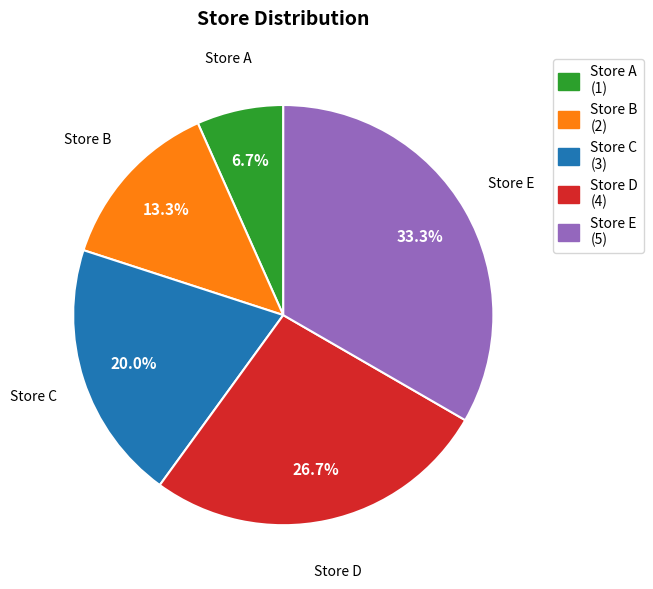

What percentage is the Store E slice, to the nearest percent?

33%